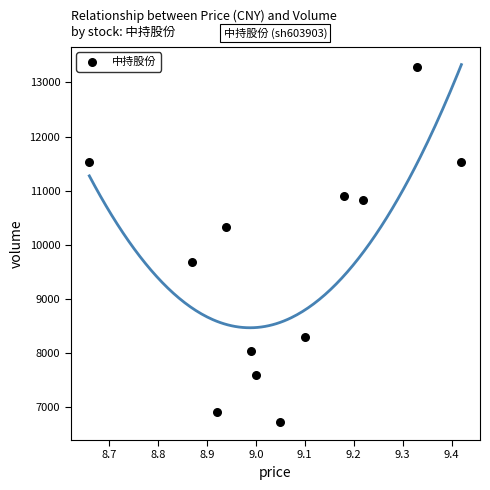

What is the range of Y values (max minus min)?

6550